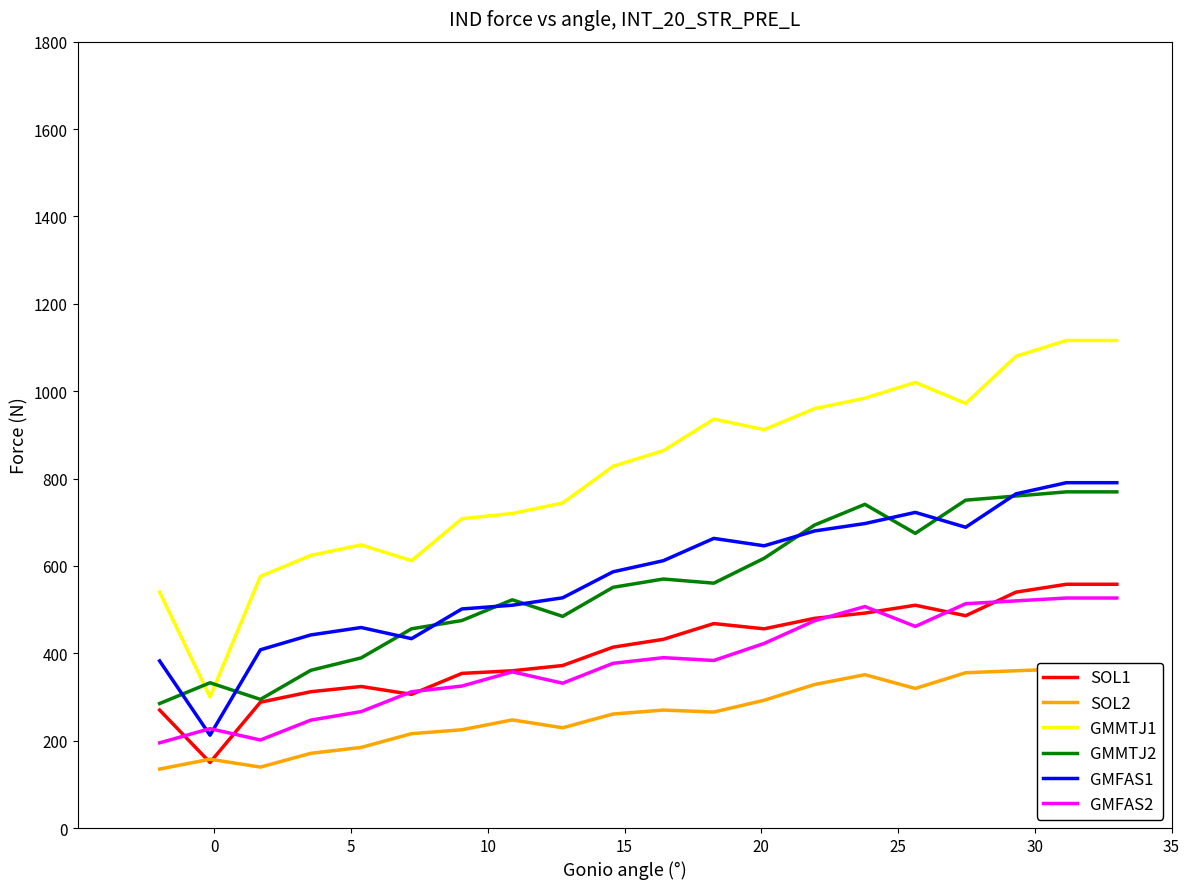

What is the sum of all SOL2 values?

5238.0